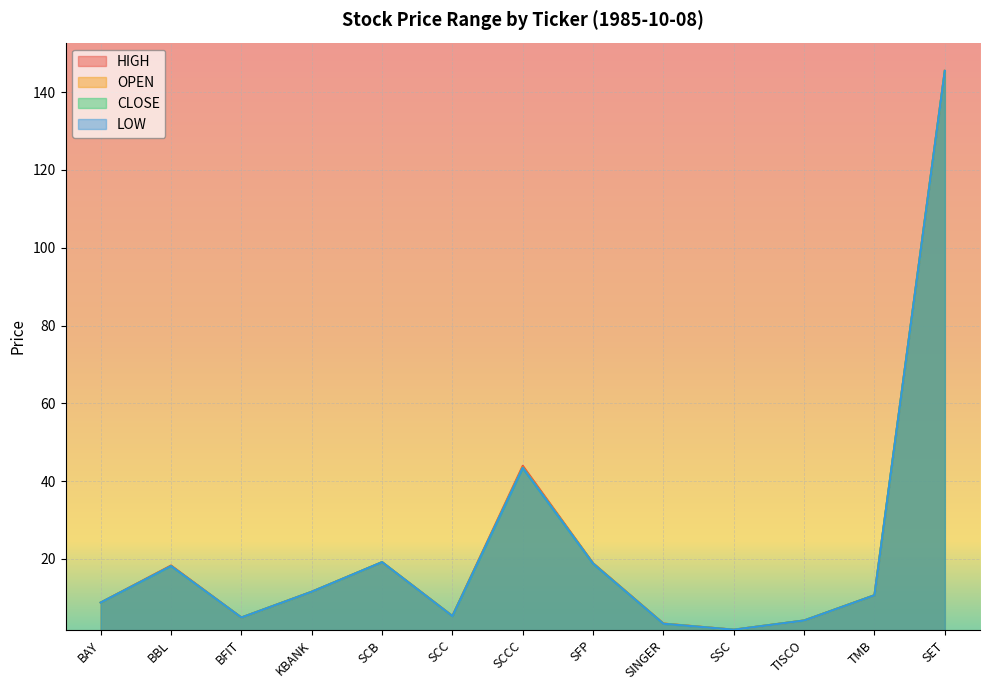

True or false: OPEN has more than 1 interior local peaks.

True